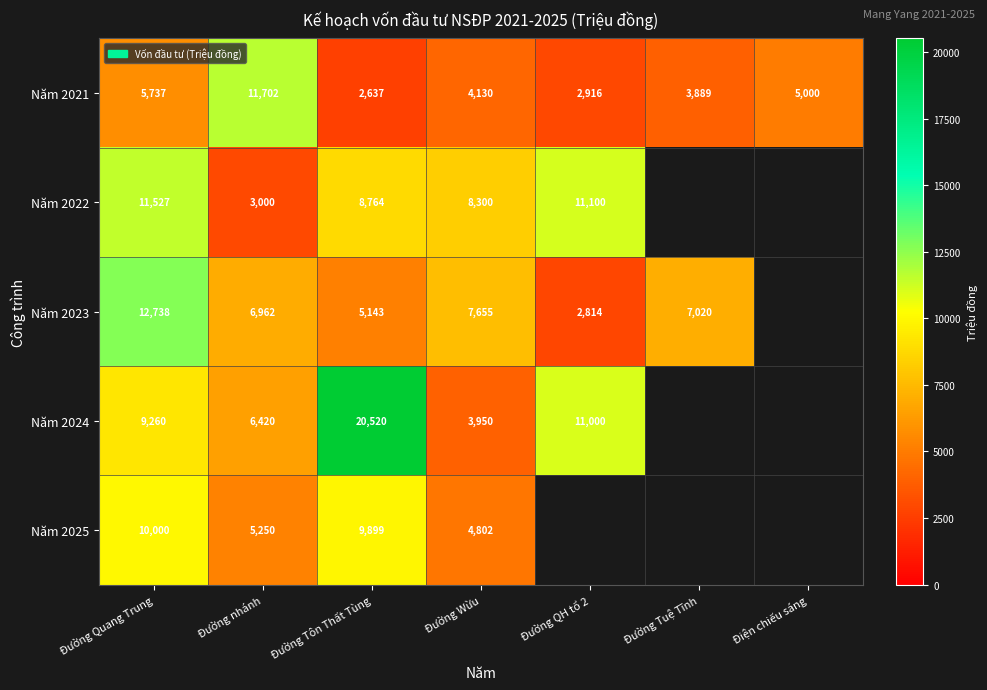

Where is Năm 2021 nearest to the value 7169?

Đường Quang Trung